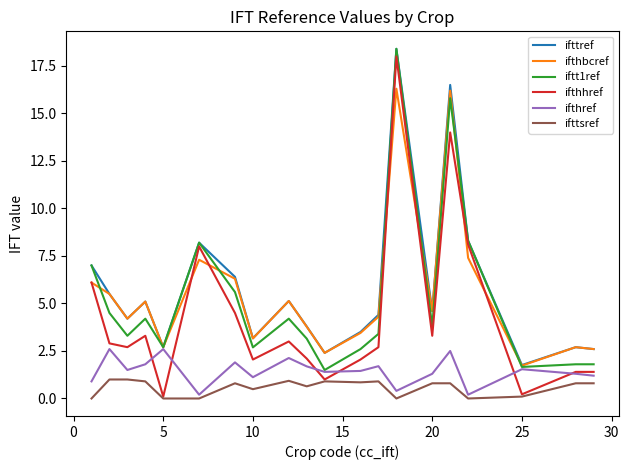

Which series has the widest spread of values?

ifthhref